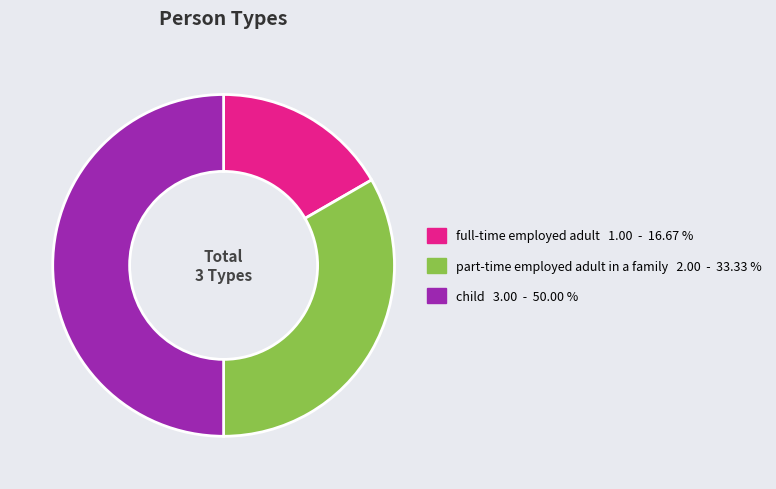

Combined, do child and part-time employed adult in a family account for over 50%?

Yes